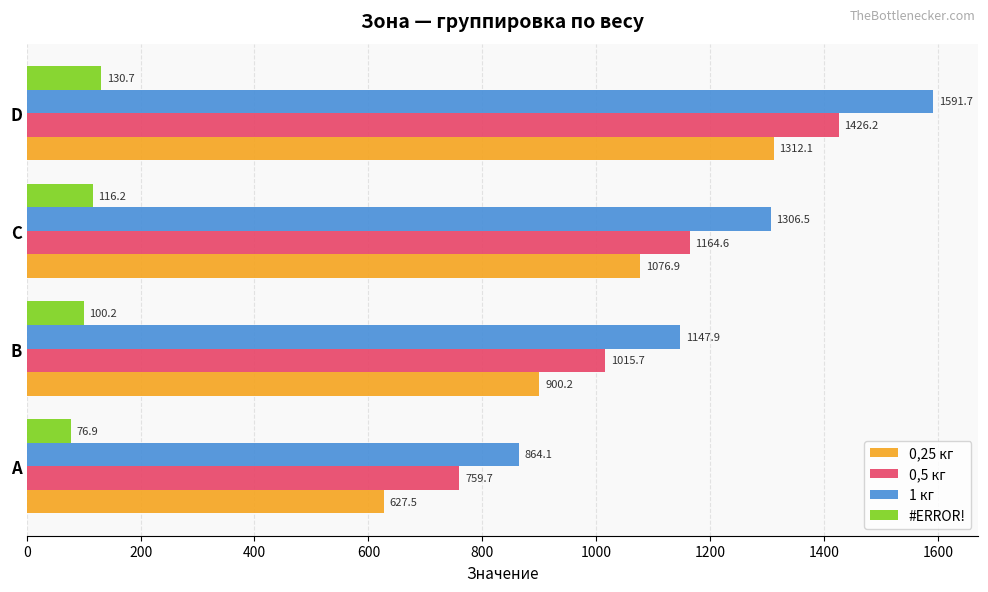

Rank the series by their maximum value, from highest to lowest.

1 кг, 0,5 кг, 0,25 кг, #ERROR!